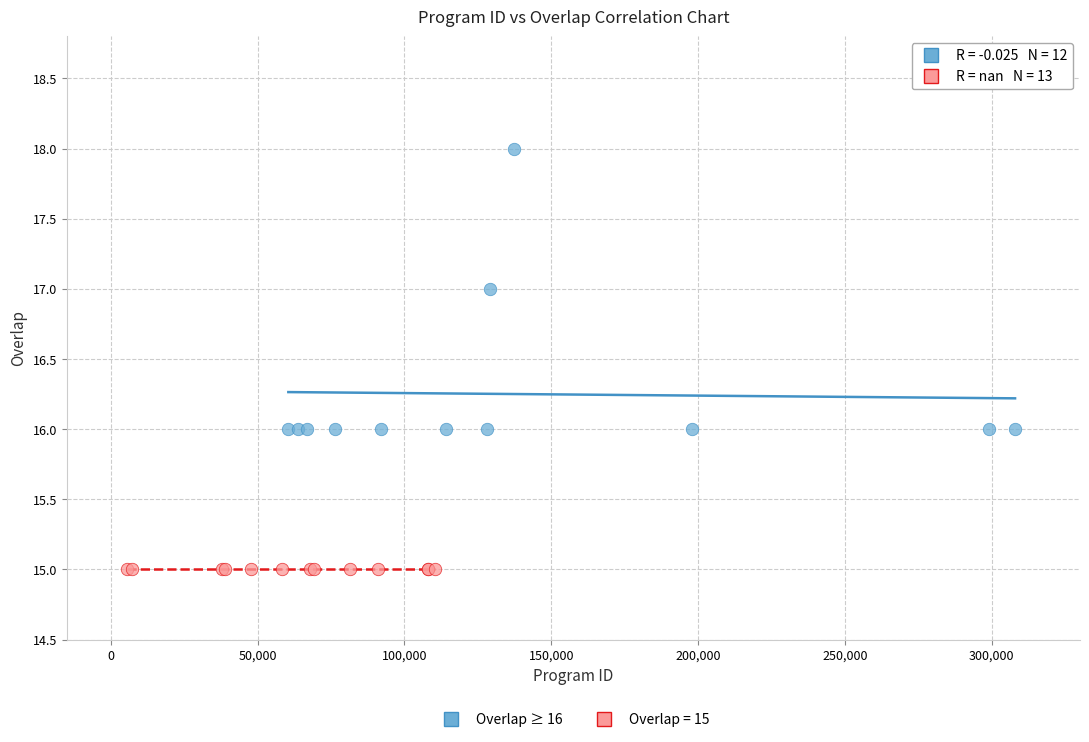

Which series reaches the maximum Y coordinate?

Overlap ≥ 16